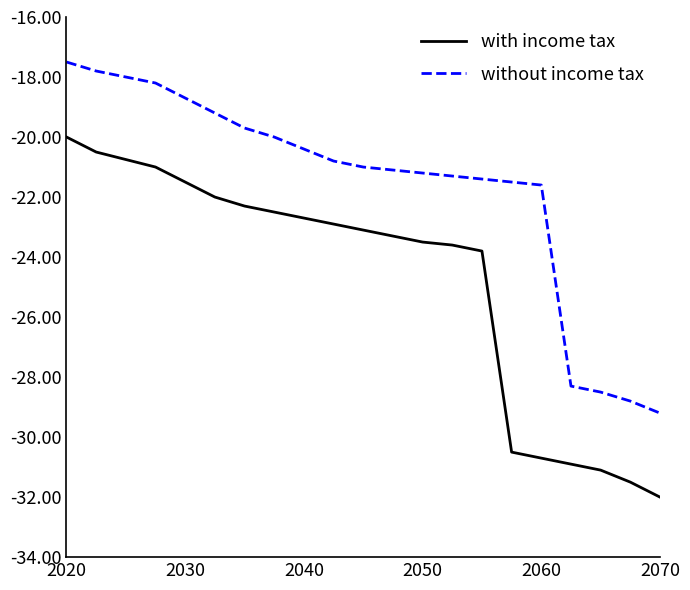

True or false: without income tax and with income tax intersect in this chart.

False